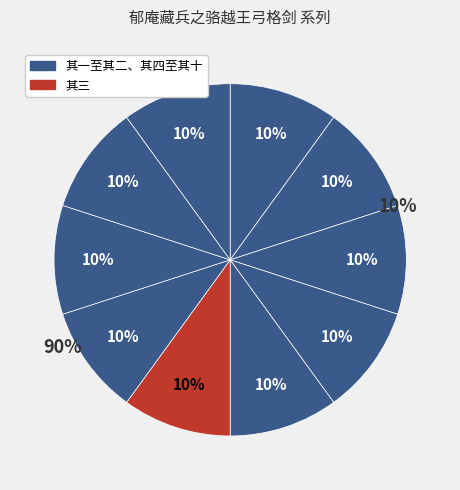

How many segments does this pie chart have?

10